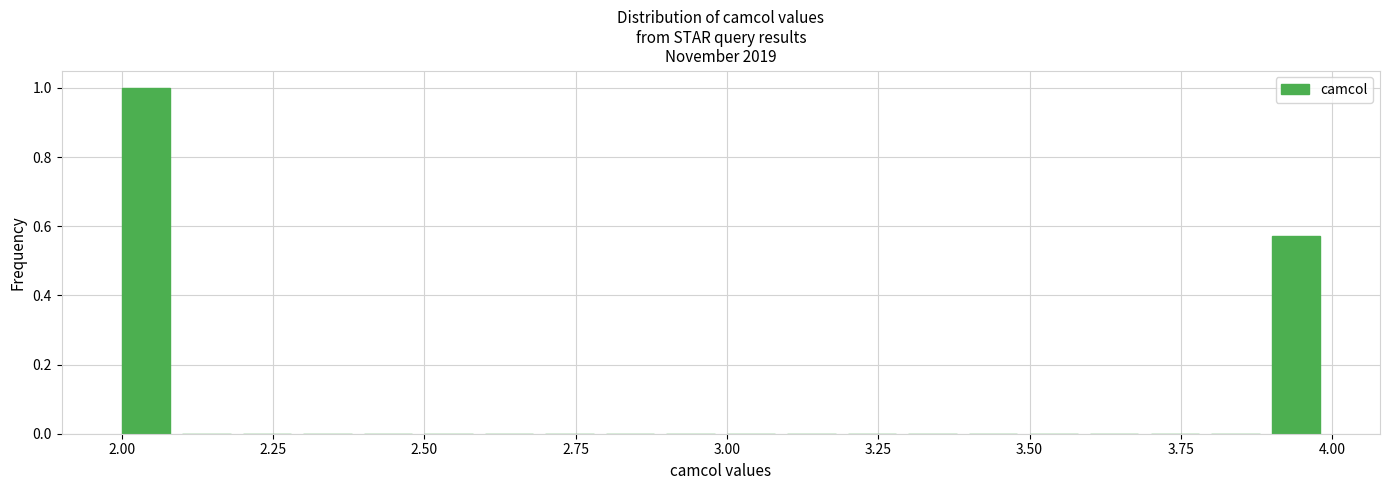

Around what value on the x-axis is the tallest bar? Give the approximate position of its centre, as read against the axis.

2.05